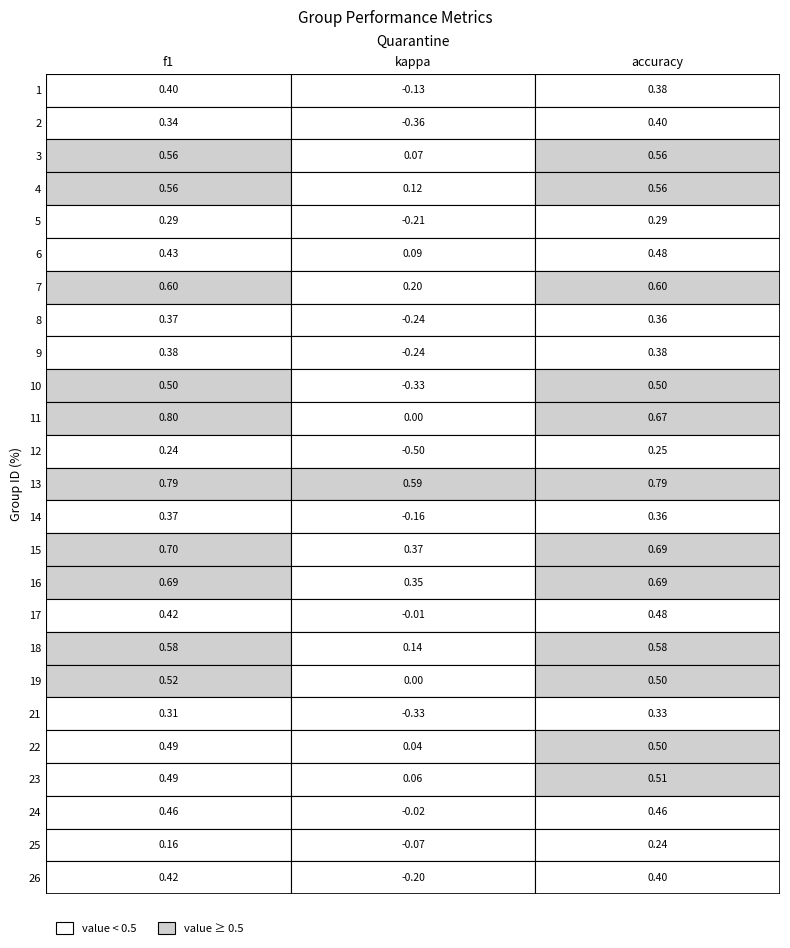

Which series changed the most between 1 and 2?

10